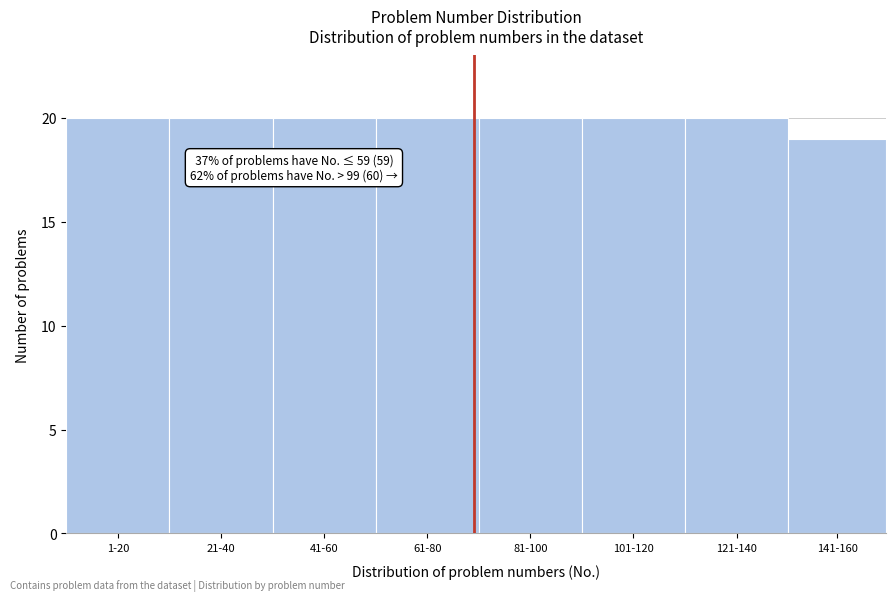

Reading right to left, what are all the values shown in this chart?

19	20	20	20	20	20	20	20